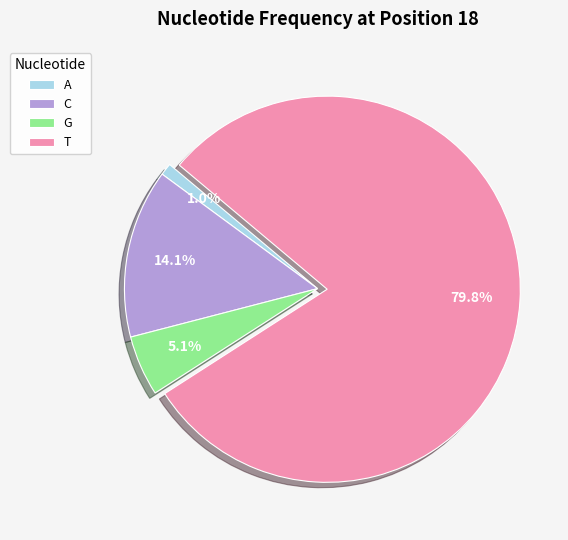

Which category has the biggest portion of the pie?

T